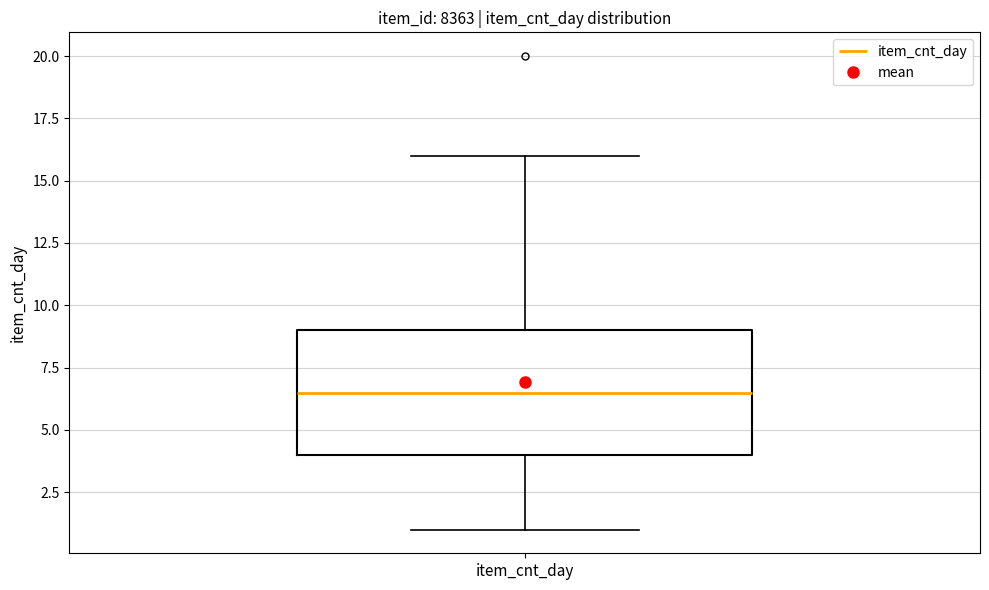

Where does the median line of the box for item_cnt_day sit on the y-axis? The values are not printed on the chart, so give them approximately, as read against the axis.

6.5